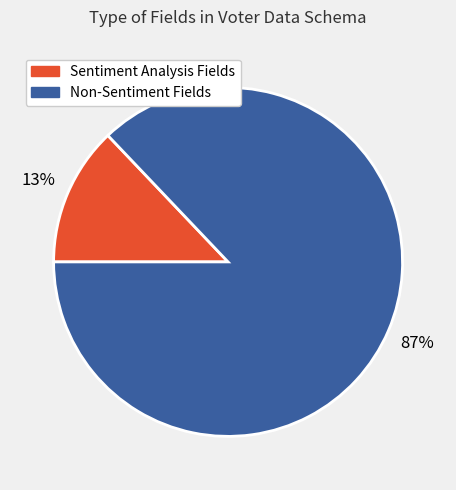

To the nearest percent, what is the average slice percentage?

50%